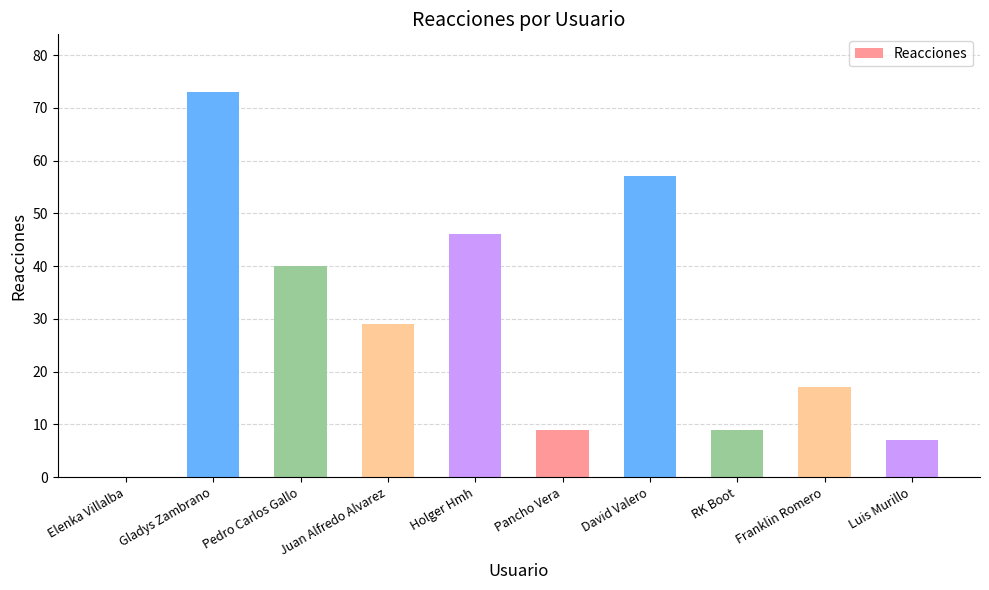

What is the approximate value at Luis Murillo?

7